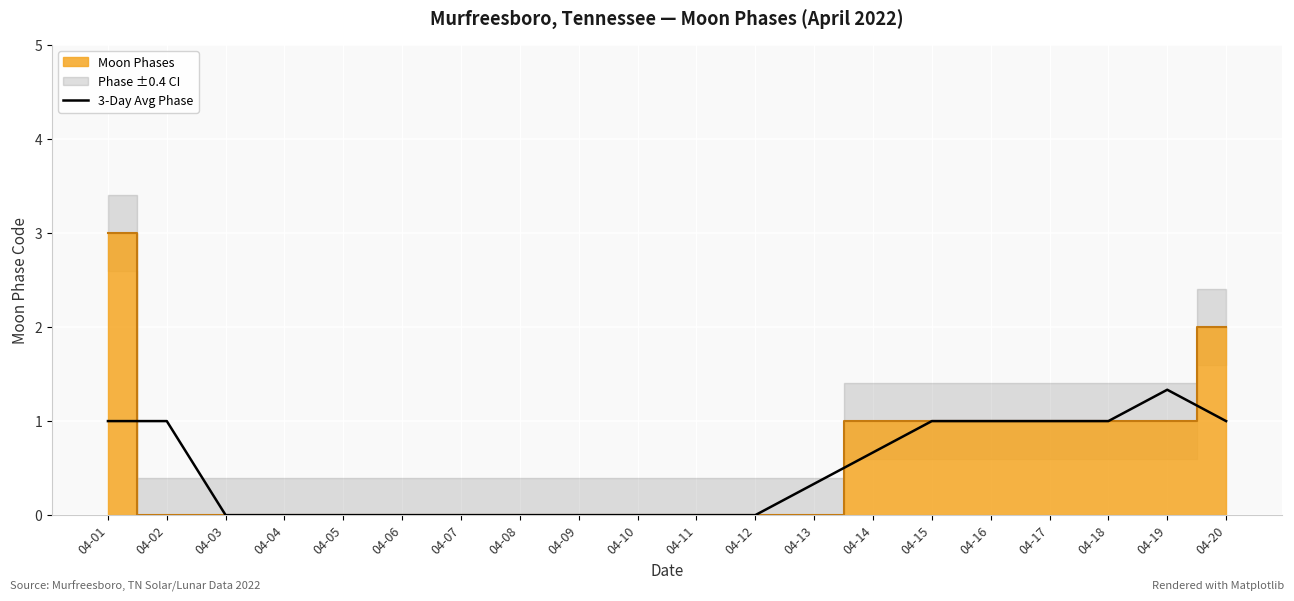

Which category has the highest value in the 3-Day Avg Phase series?

04-19